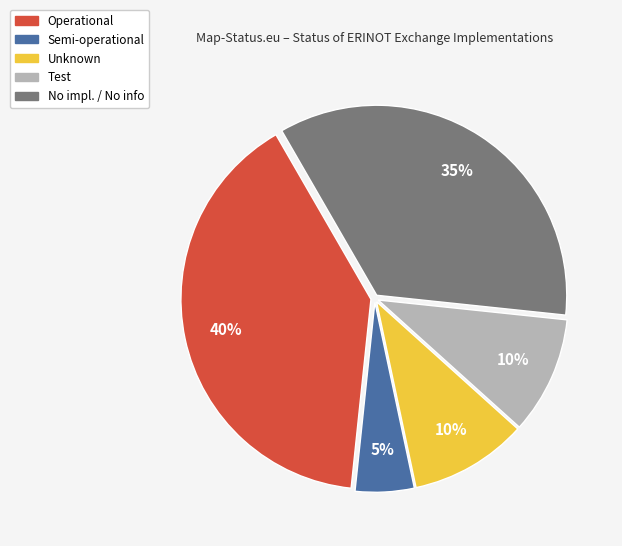

Is Unknown the majority of the pie?

No